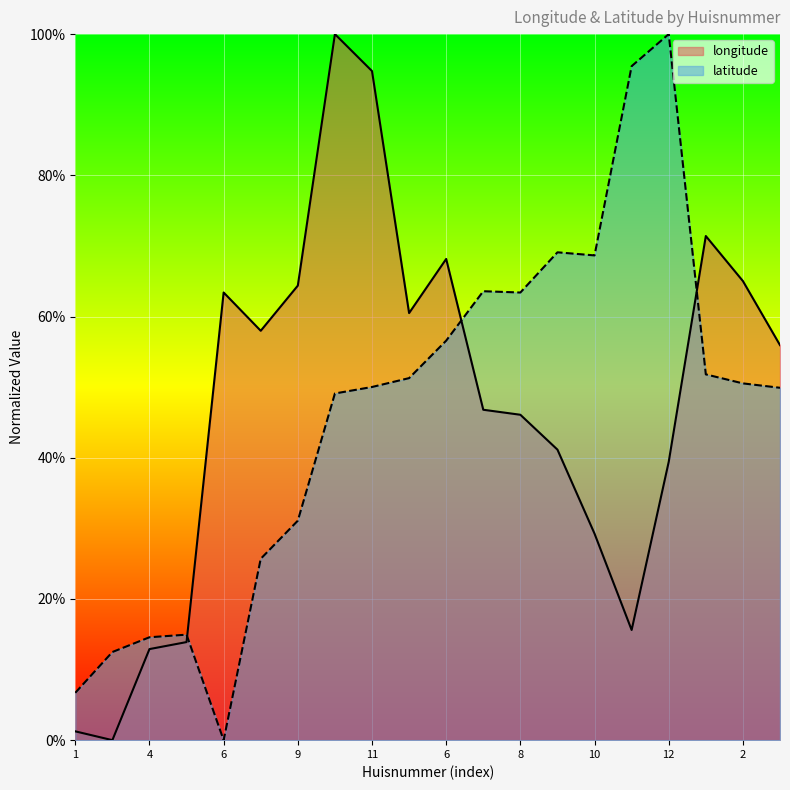

How many interior local valleys does the longitude series have?

4